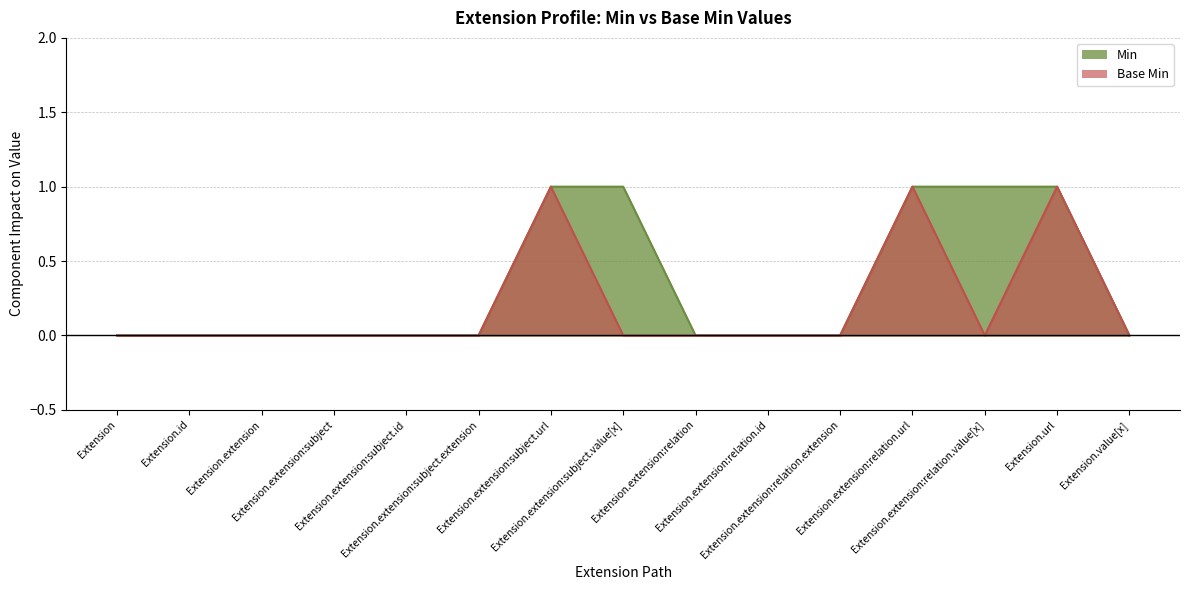

True or false: Base Min and Min intersect in this chart.

False